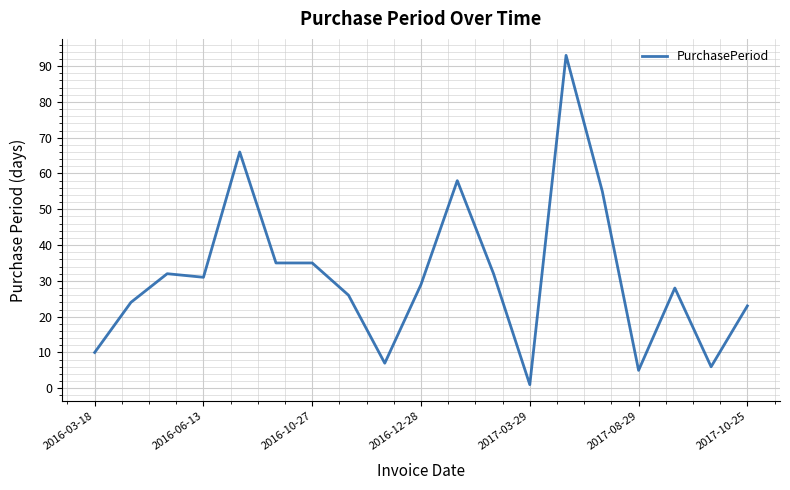

What is the maximum value shown in the chart?

93